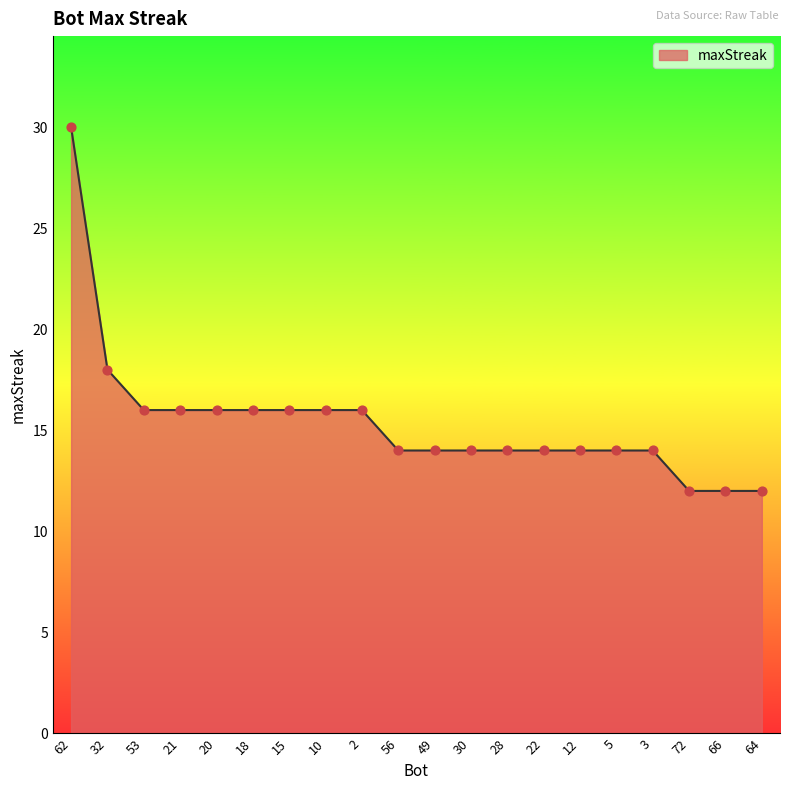

What is the change in value from 62 to 64?

-18